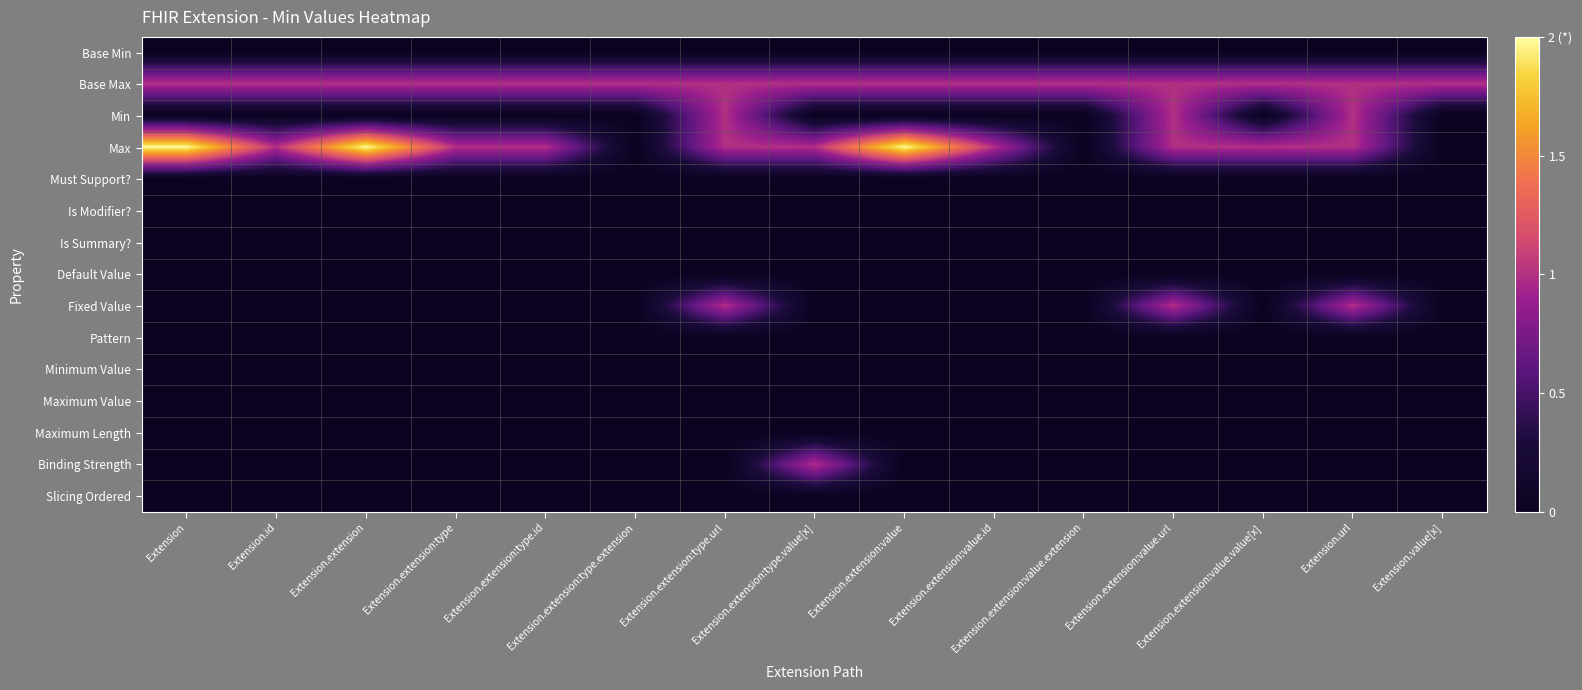

How many categories are shown in the chart?

15